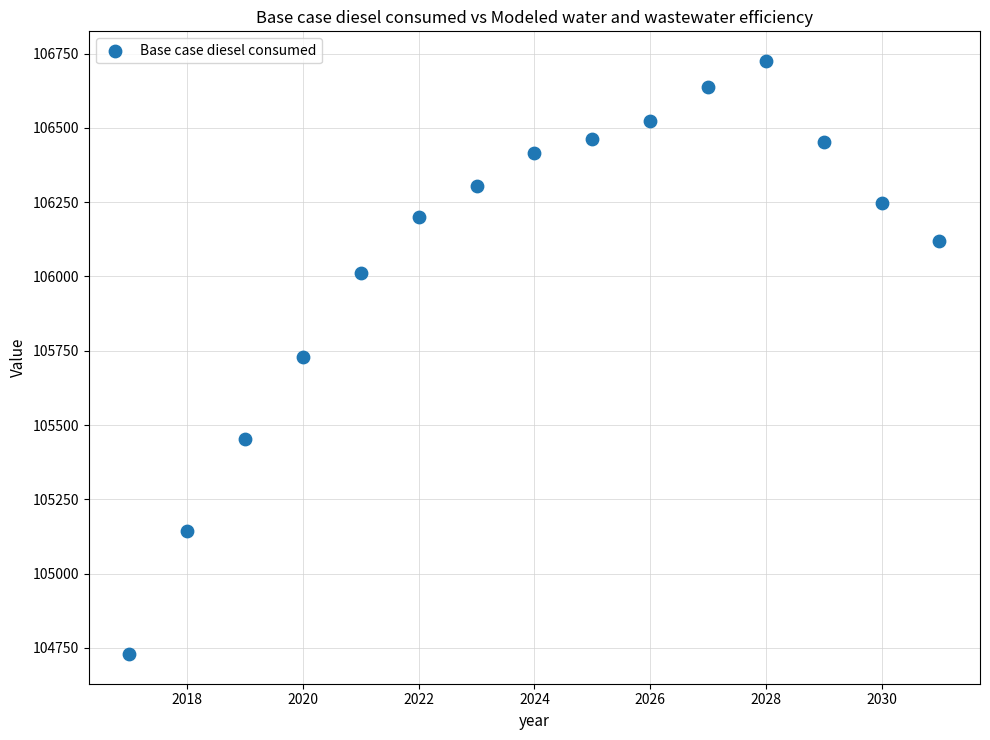

What is the range of X values (max minus min)?

14.0